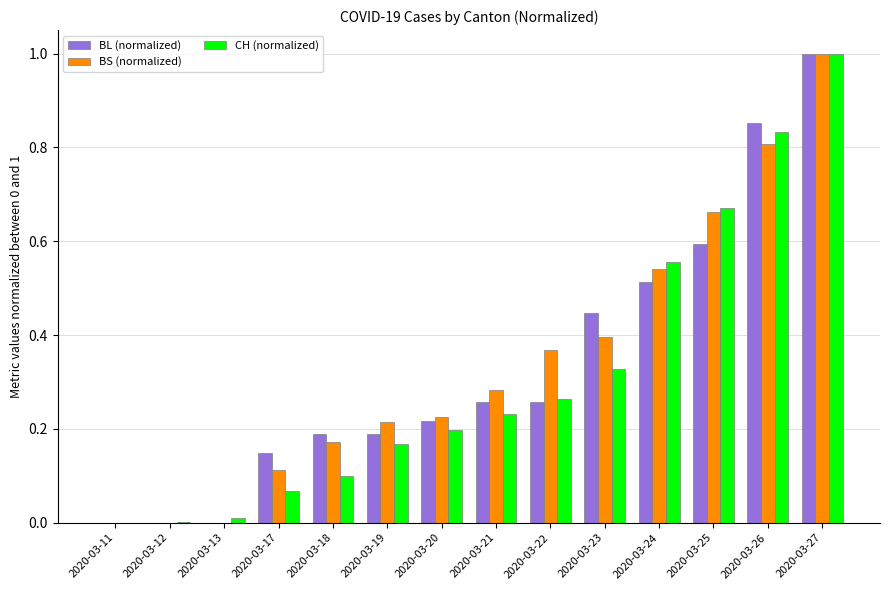

What are all the series names shown in the legend?

BL (normalized), BS (normalized), CH (normalized)